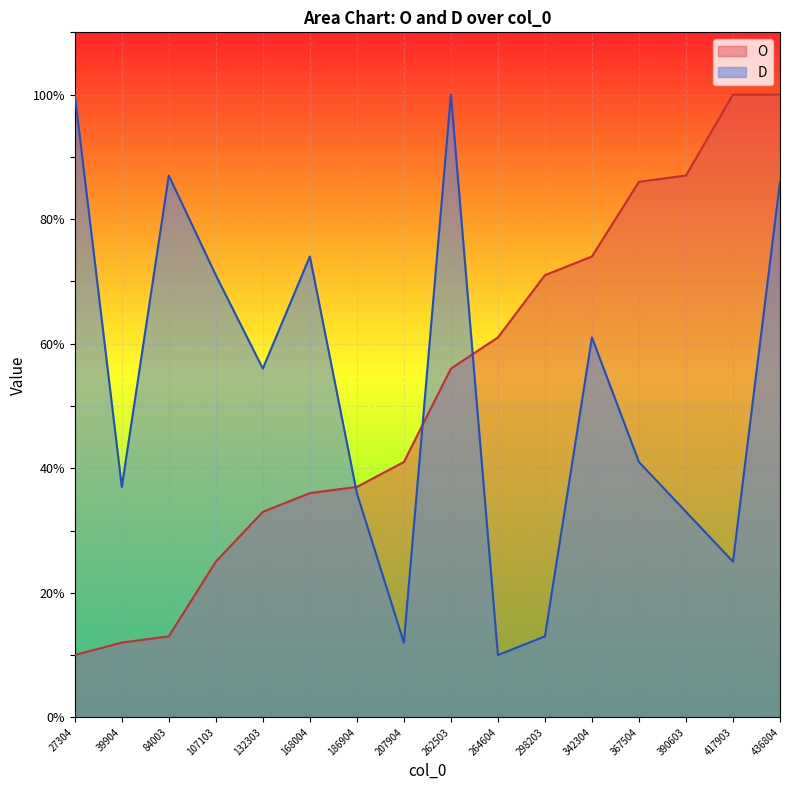

At how many categories does at least one series exceed 22?

16